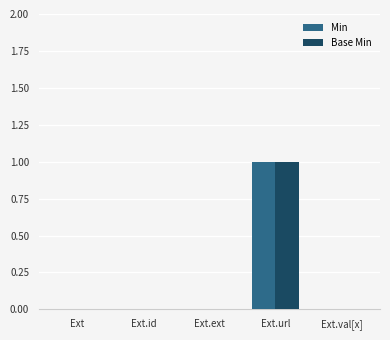

The value of Min at Ext is 0. True or false?

True